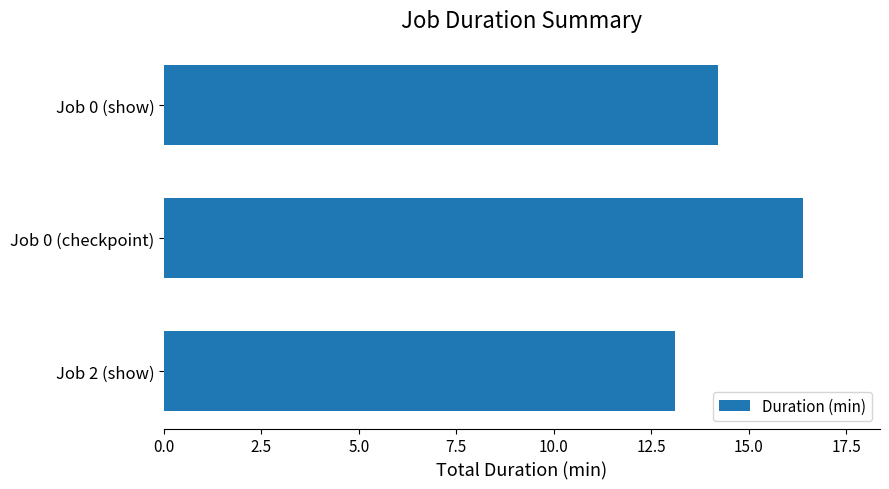

What is the difference between the maximum and minimum values?

3.3